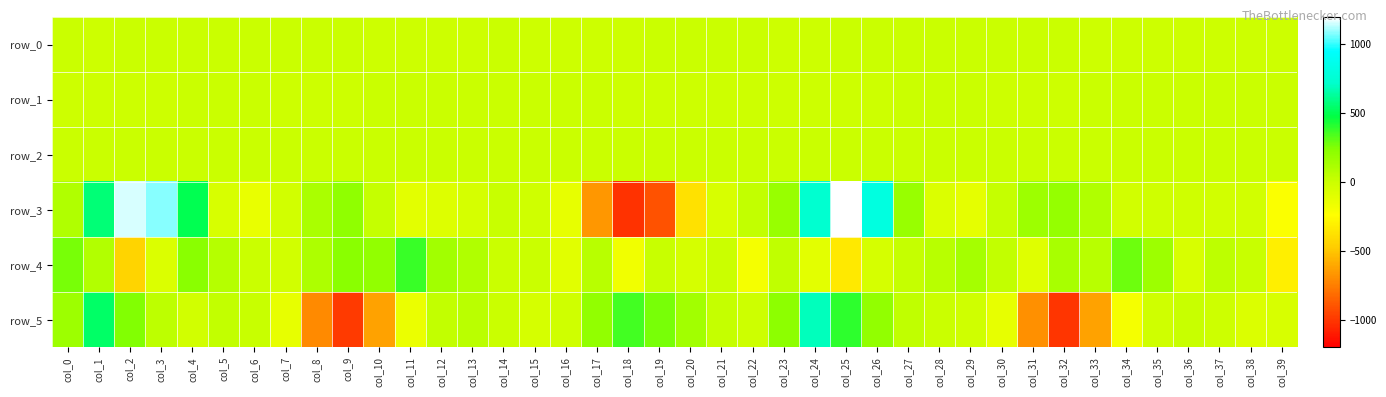

Which category has the lowest value across all series?

col_18